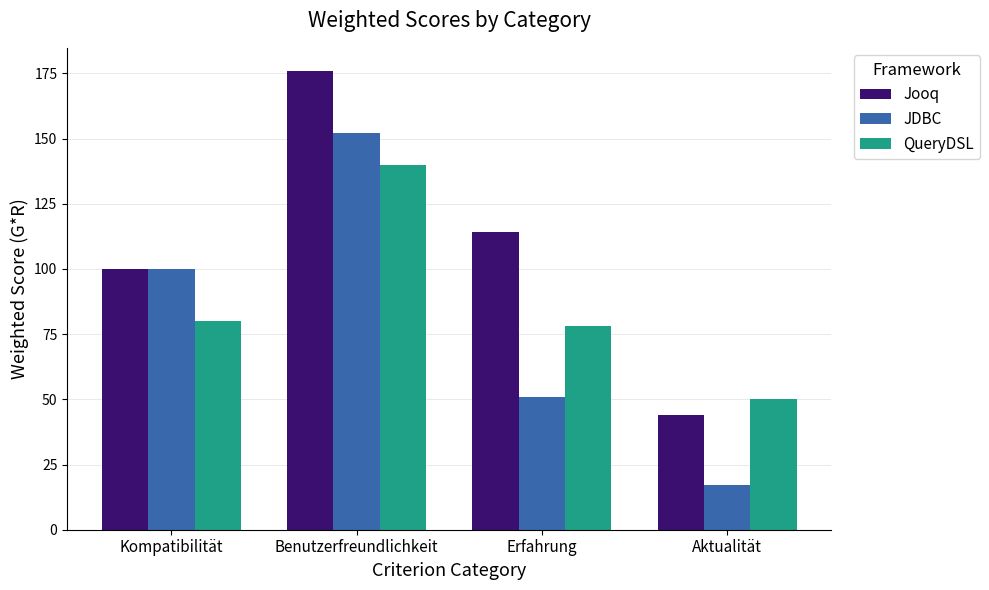

Is it true that Jooq equals 176 at Benutzerfreundlichkeit?

True